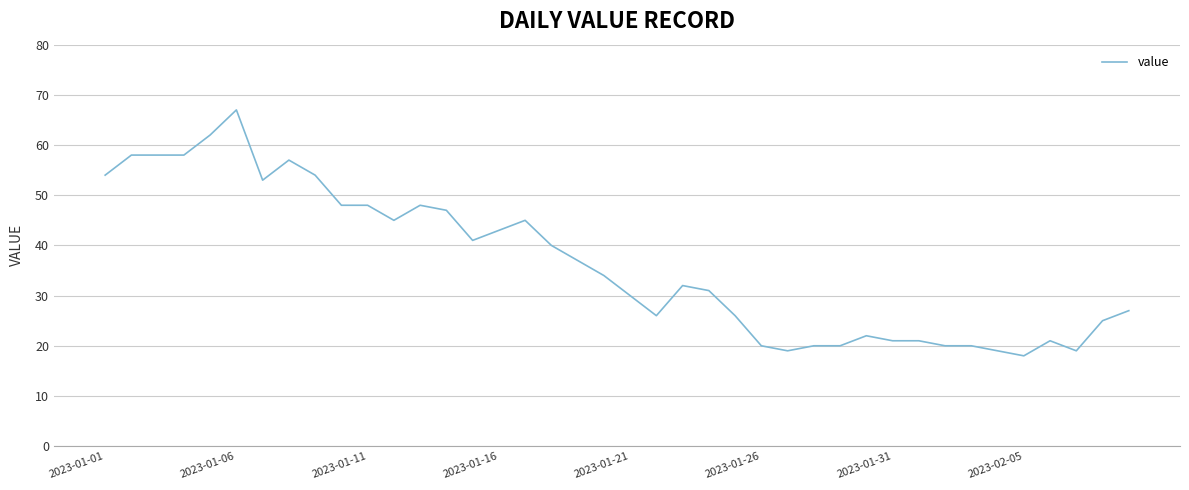

What is the difference between the maximum and minimum values?

49